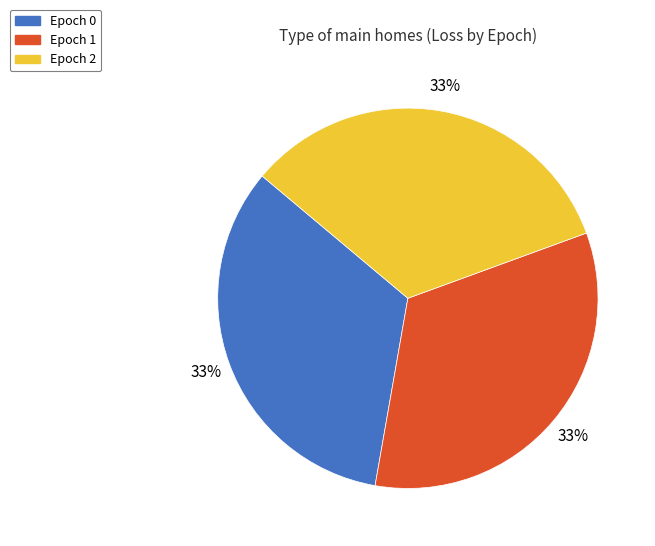

To the nearest percent, what is the average slice percentage?

33%